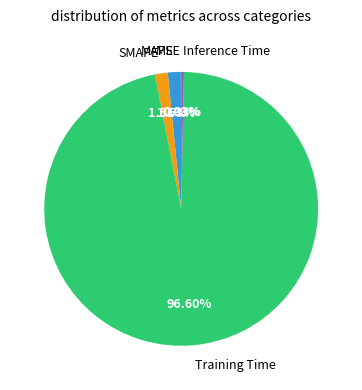

Which has a higher value, Inference Time or Training Time?

Training Time